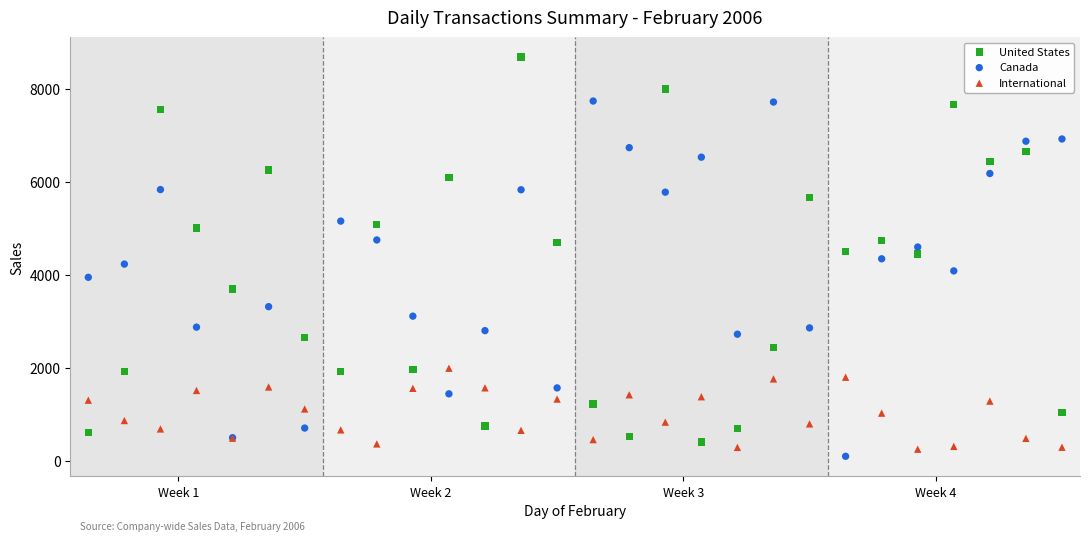

Which series contains the highest Y value?

United States